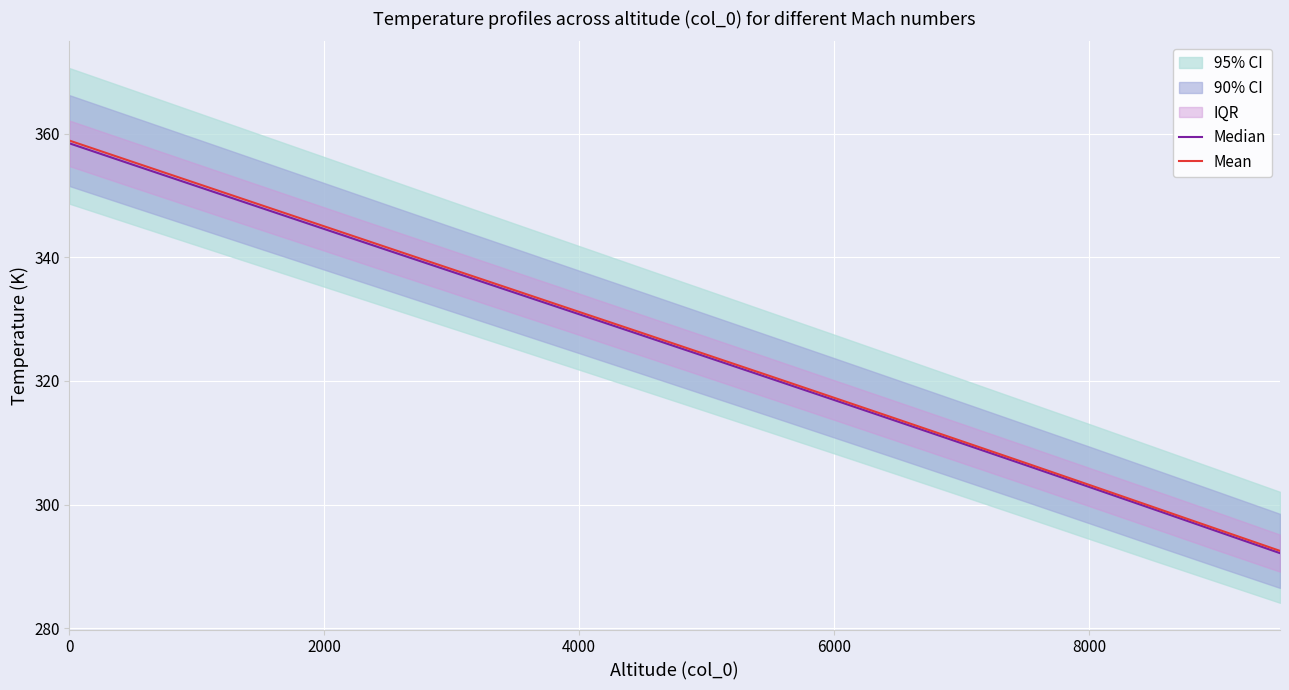

What is the lowest value of the Mean series?

292.5